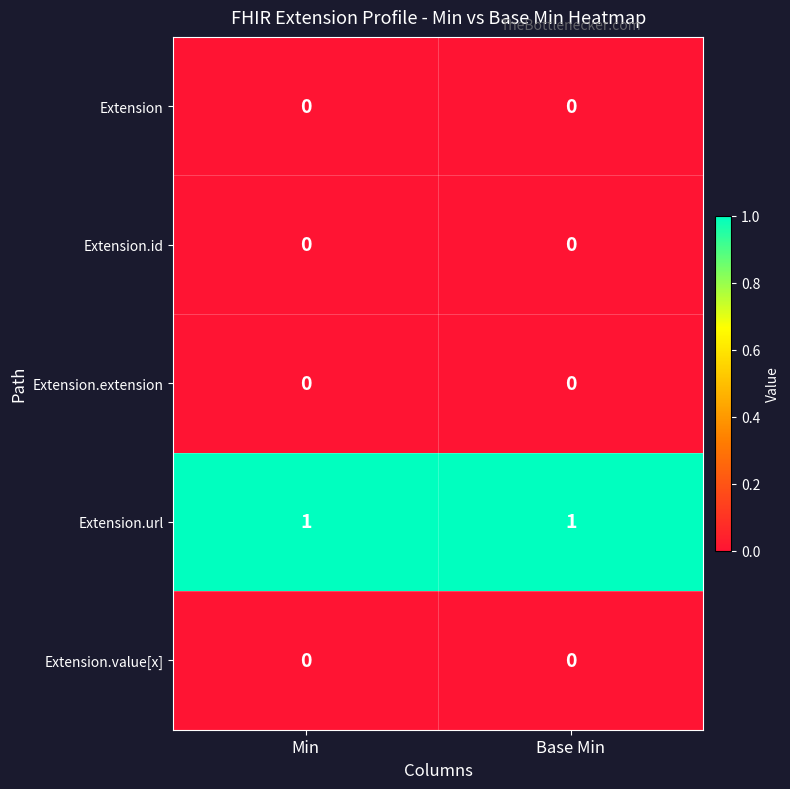

The value of Extension.value[x] at Min is 0. True or false?

True